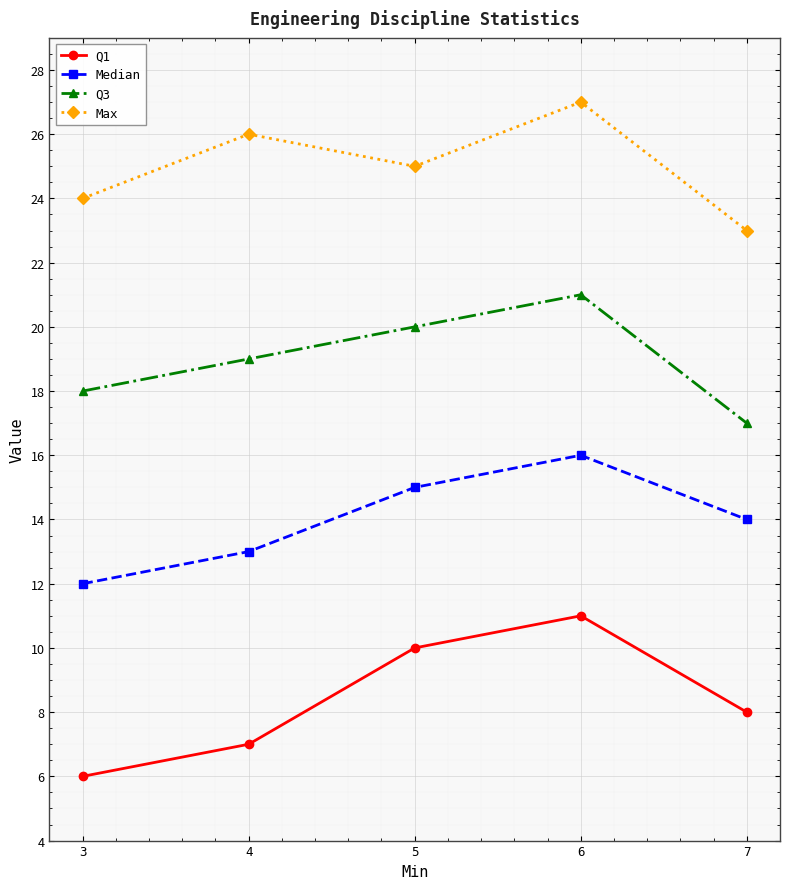

At which category does Median reach its first local peak?

6